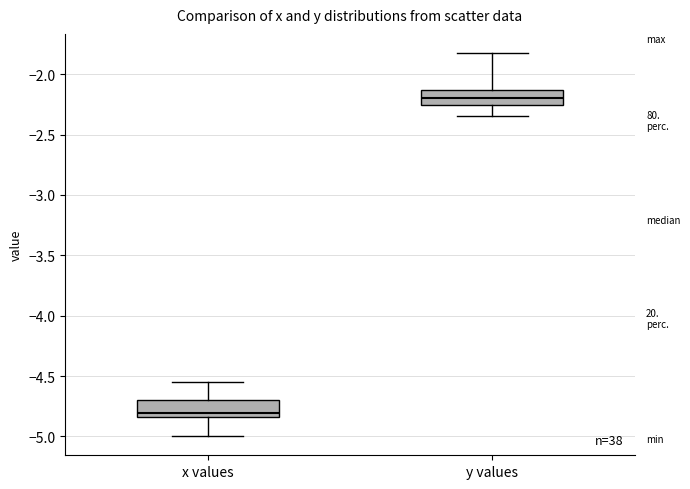

Where does the median line of the box for x values sit on the y-axis? The values are not printed on the chart, so give them approximately, as read against the axis.

-4.80